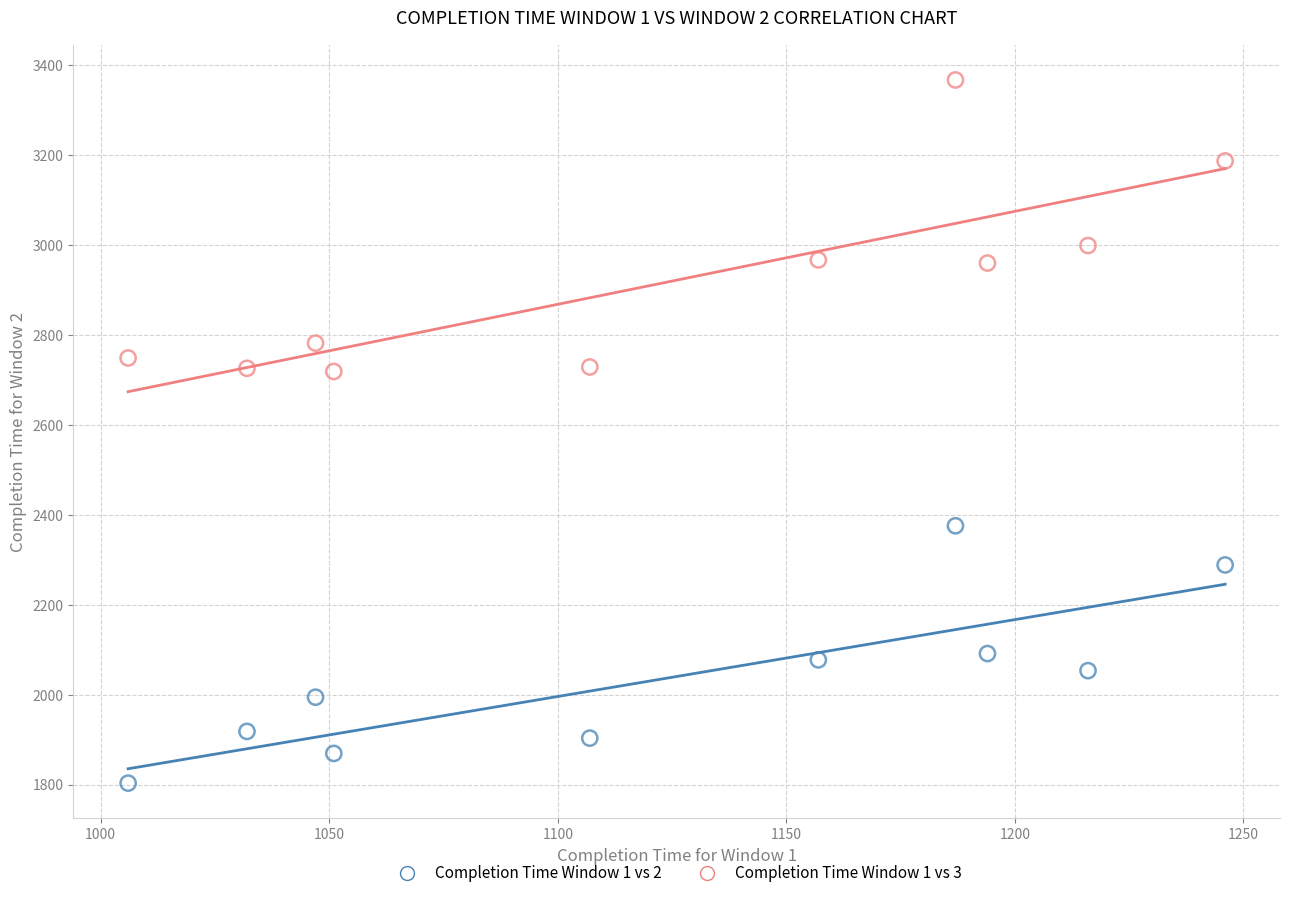

Across all data points, what is the range of X values (max minus min)?

240